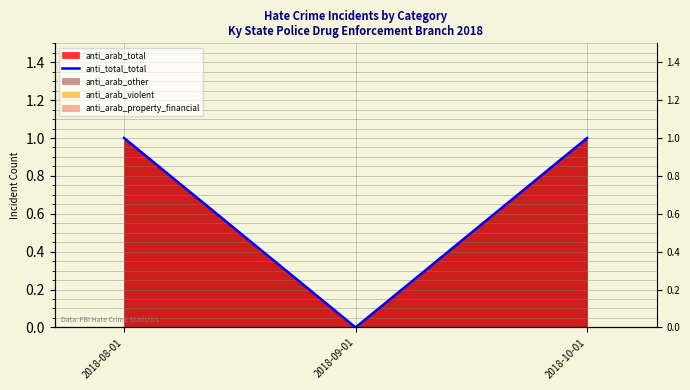

The chart shows a value of 1 at 2018-09-01. True or false?

False